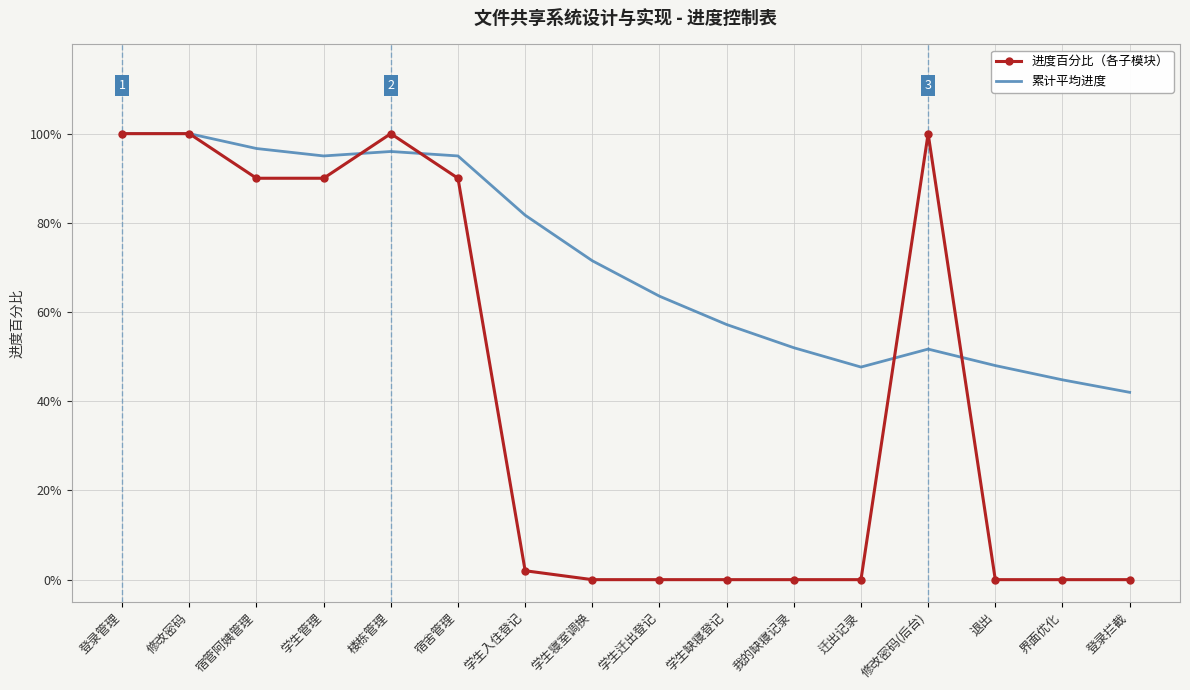

Where is the first local minimum for 累计平均进度?

学生管理